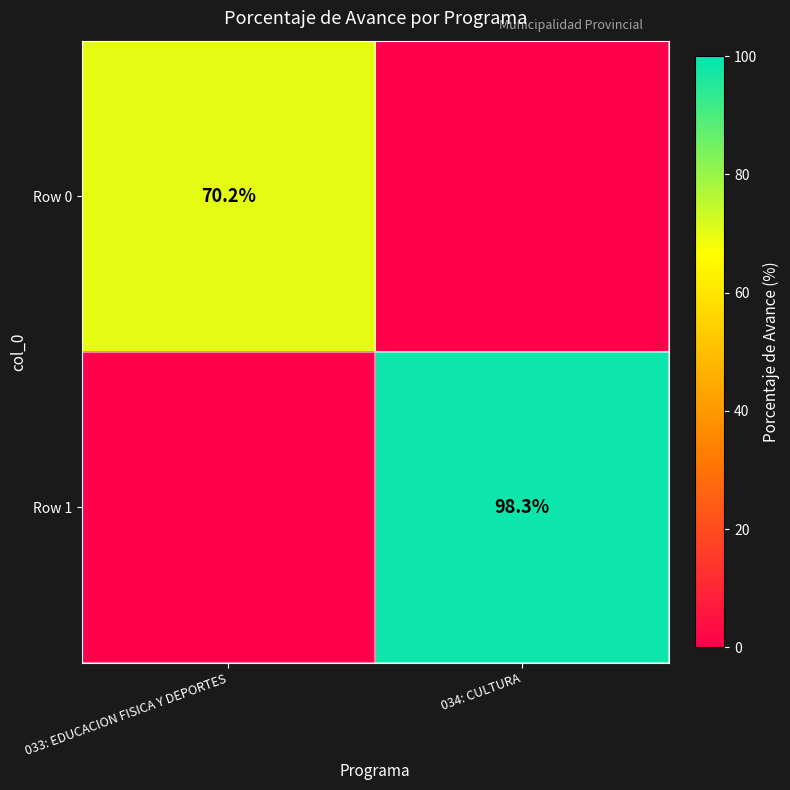

The Row 0 series shows 70.2 at 033: EDUCACION FISICA Y DEPORTES. True or false?

True